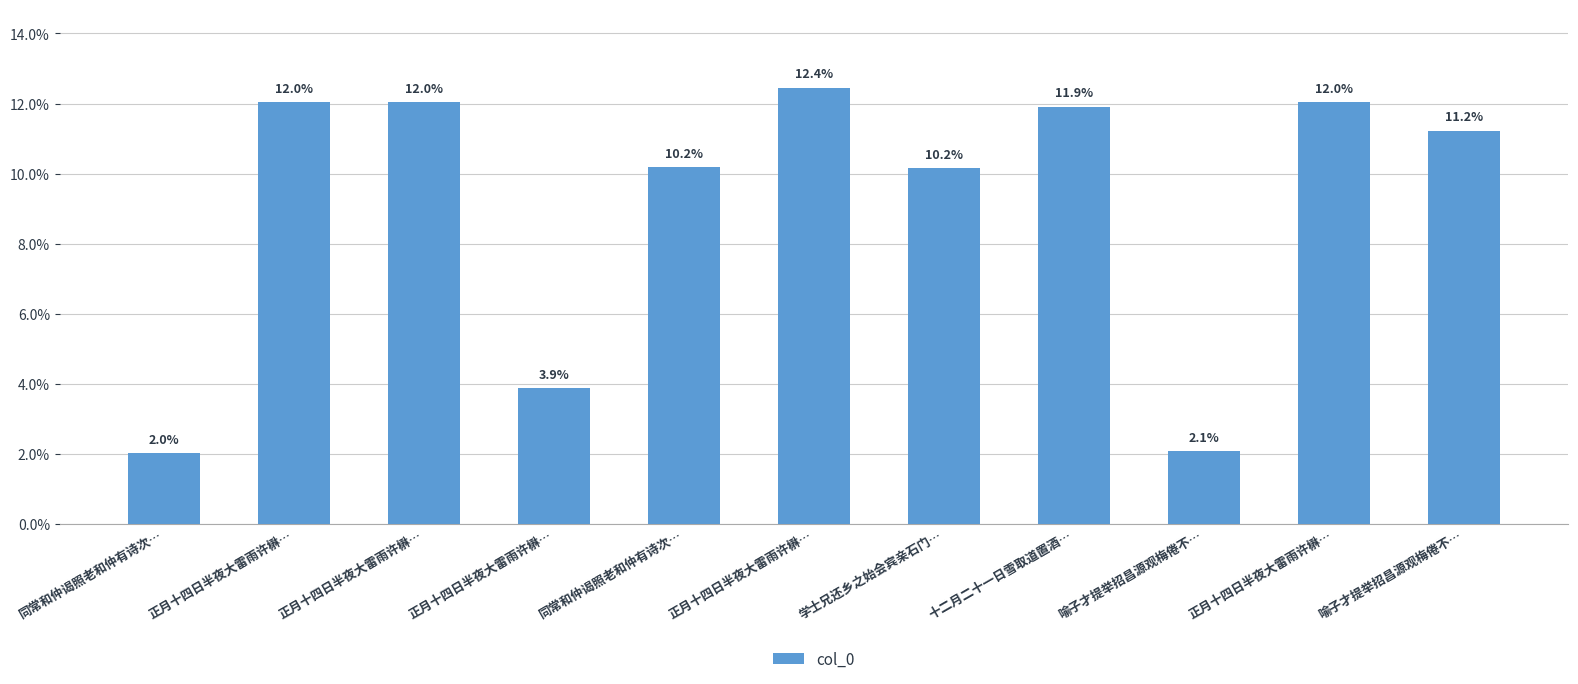

What is the sum of the values at 正月十四日半夜大雷雨许楙… and 正月十四日半夜大雷雨许楙…?

0.2